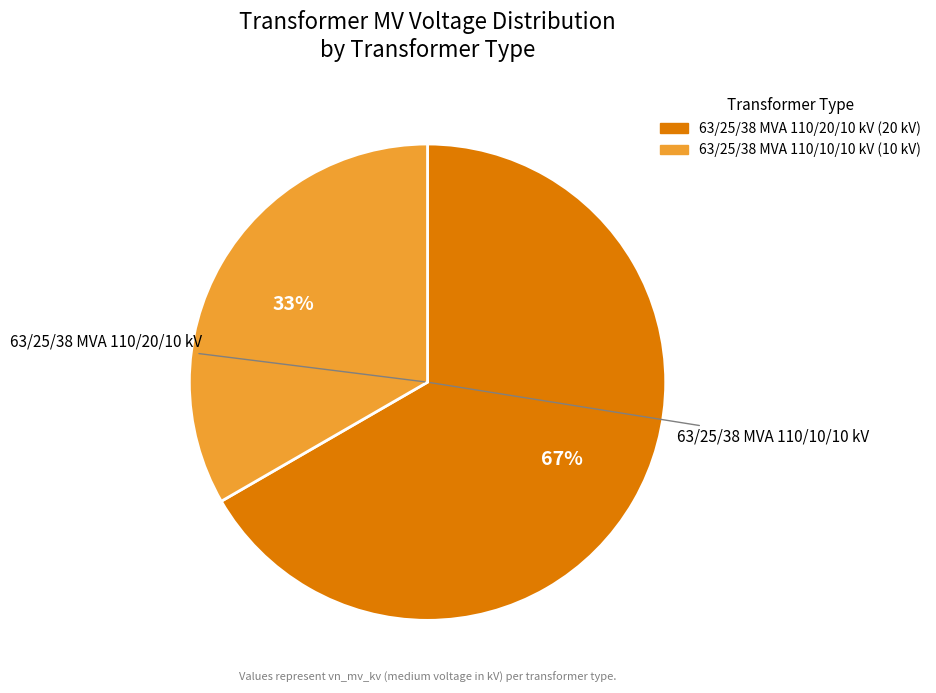

What percentage is the 63/25/38 MVA 110/20/10 kV slice, to the nearest percent?

67%